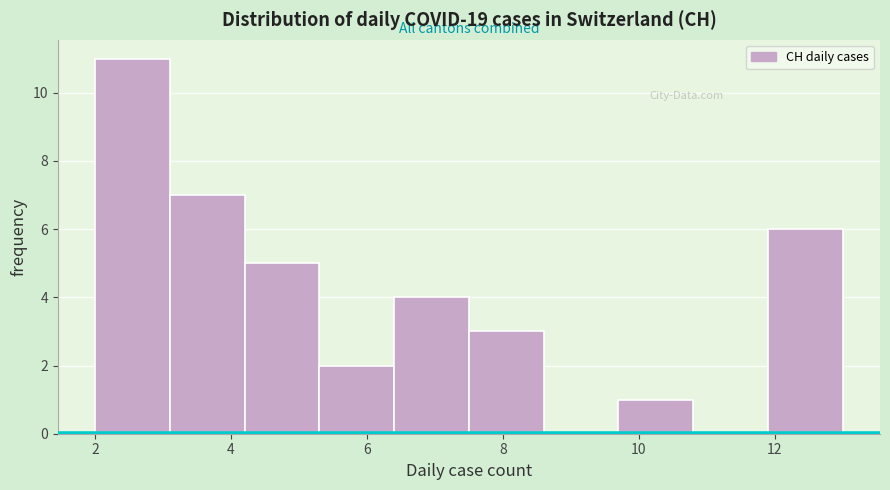

Reading left to right, transcribe this chart: for each bar, give the range it covers on the x-axis and its height. Neither the bar edges nor the heights are printed on the chart, so give them approximately, as read against the axes.

2.0 to 3.1: 11
3.1 to 4.2: 7
4.2 to 5.3: 5
5.3 to 6.4: 2
6.4 to 7.5: 4
7.5 to 8.6: 3
8.6 to 9.7: 0
9.7 to 10.8: 1
10.8 to 11.9: 0
11.9 to 13.0: 6